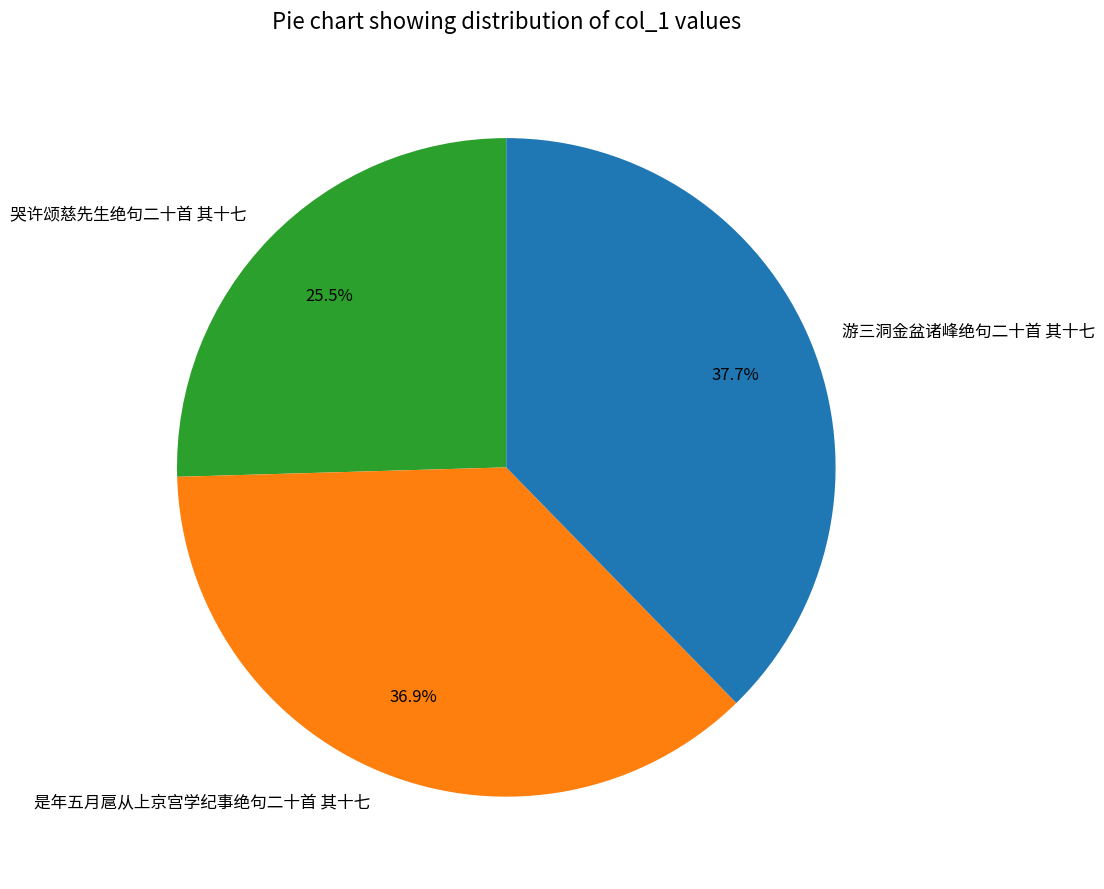

Which slice is the smallest?

哭许颂慈先生绝句二十首 其十七